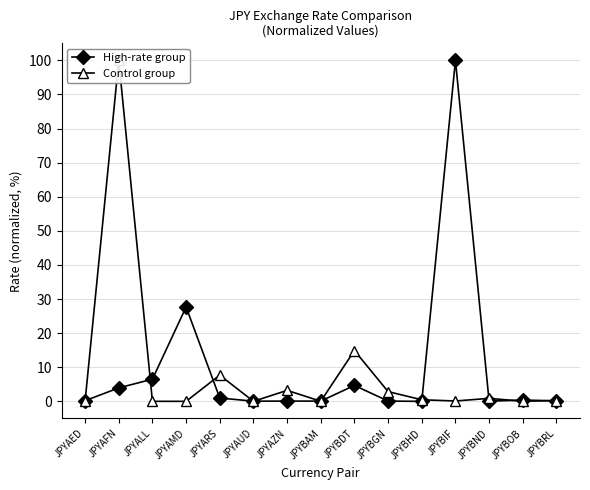

What is the difference between the highest and lowest values at JPYBGN?

2.8